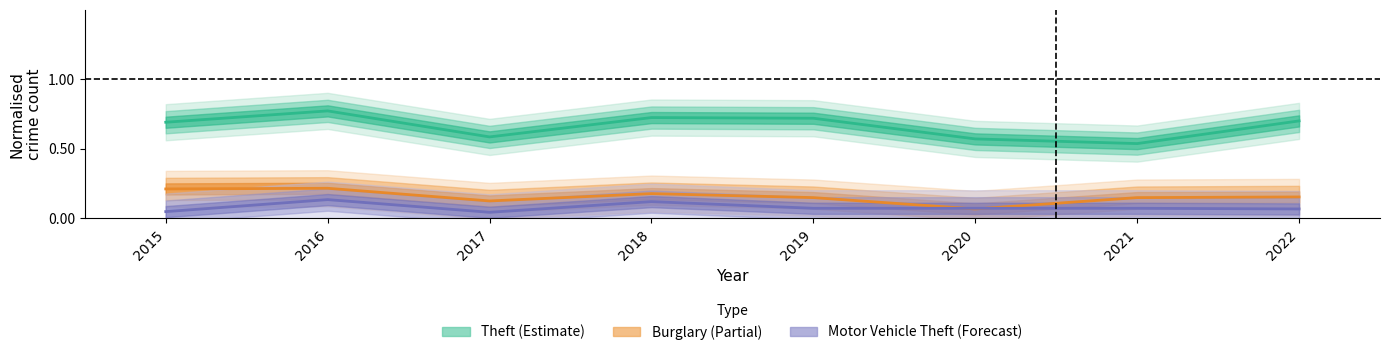

What are all the series names shown in the legend?

Theft, Burglary, Motor Vehicle Theft